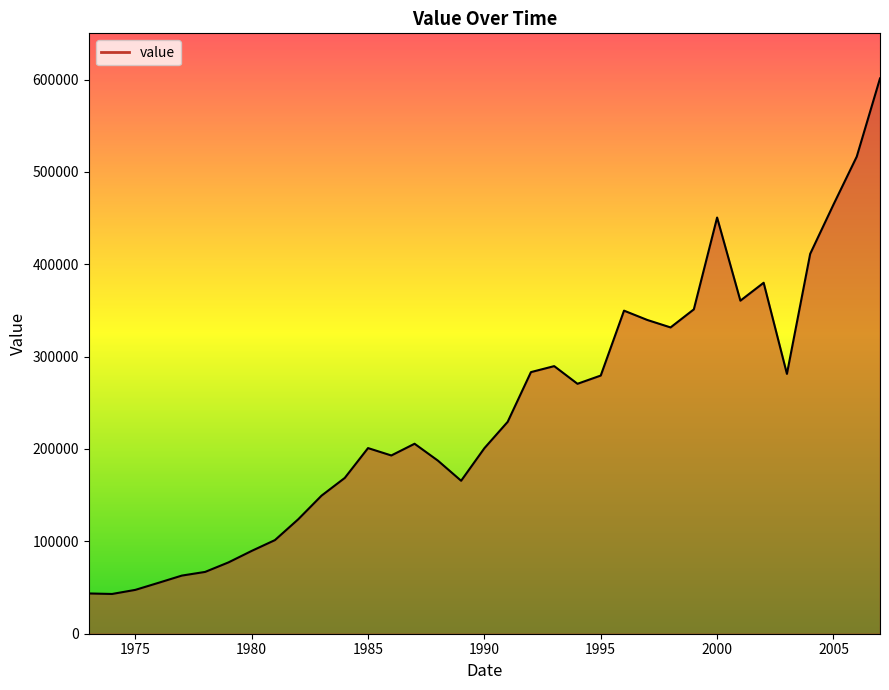

What is the difference between the second highest and minimum values?

473463